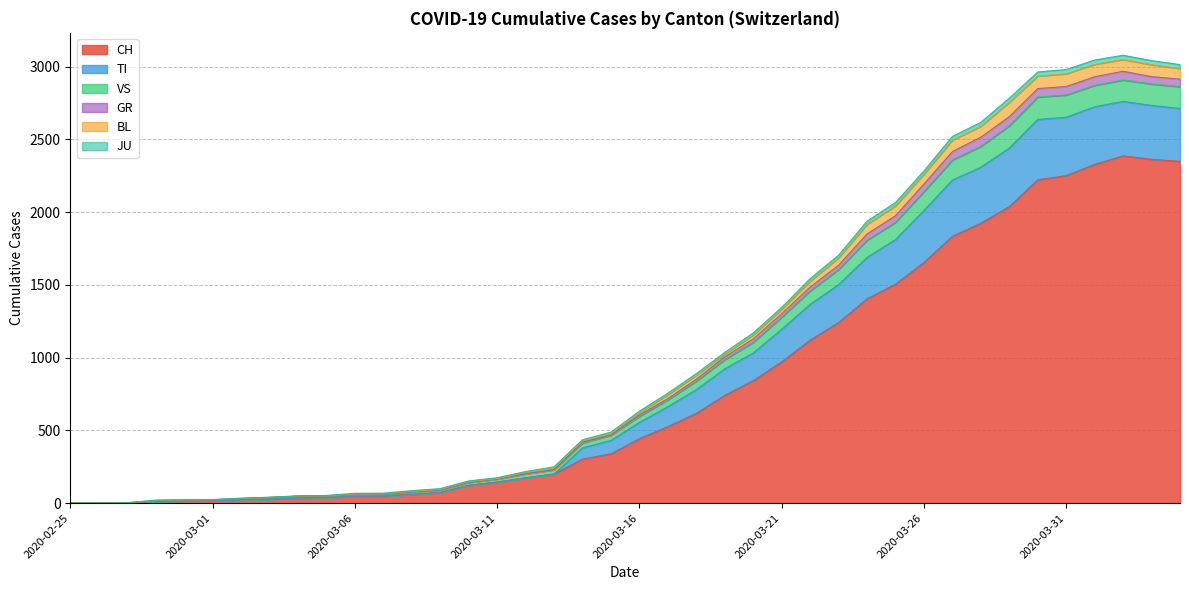

How many interior local peaks does the TI series have?

1